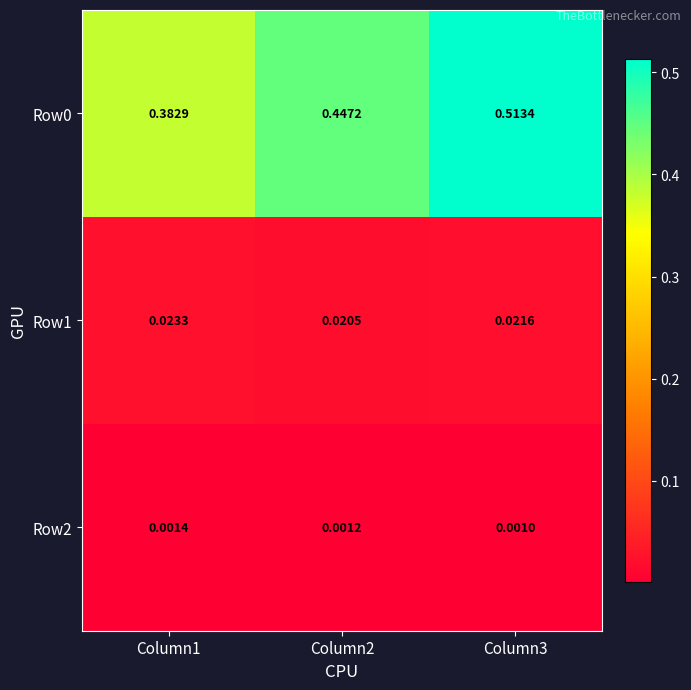

Count the number of data series in this chart.

3